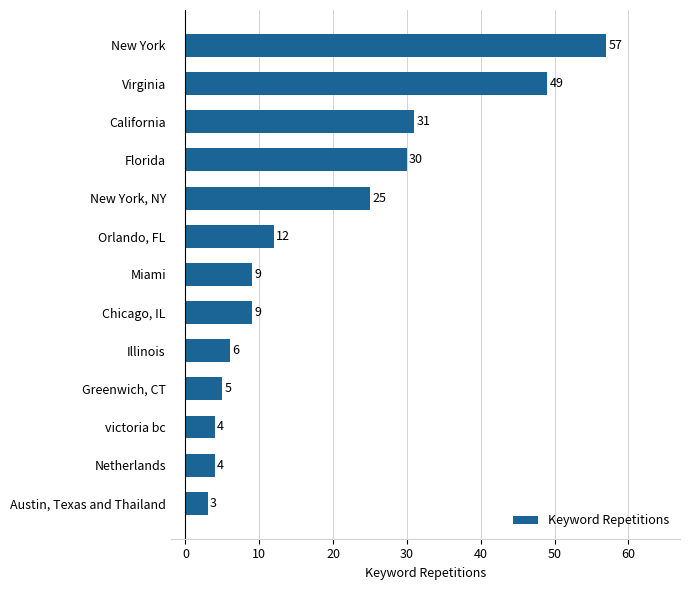

The value at Chicago, IL is 6. True or false?

False